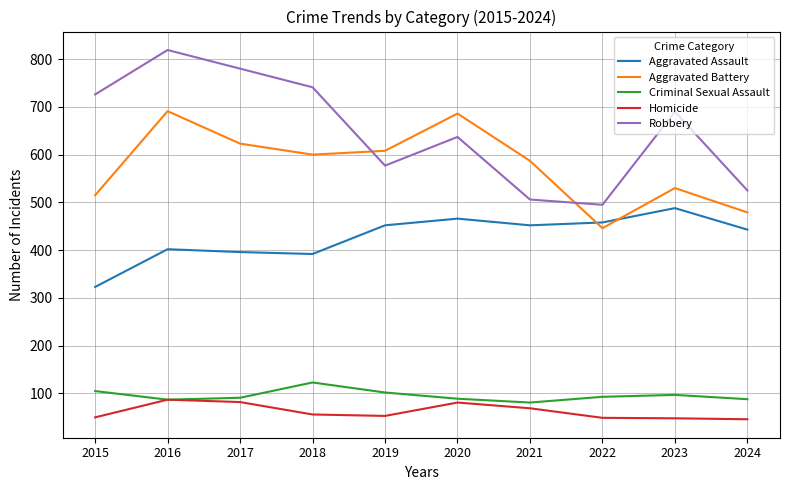

Which series has the largest range (max minus min)?

Robbery